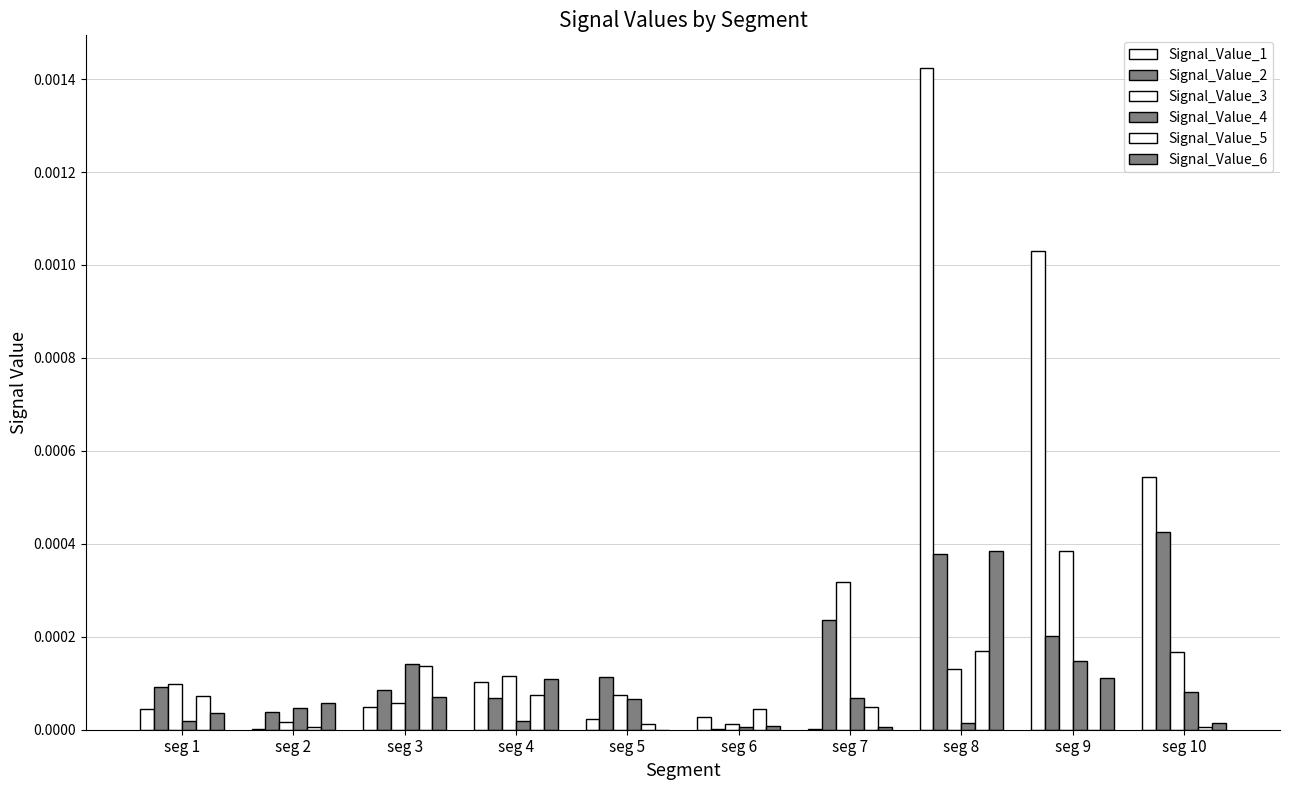

Which series has the largest total across all categories?

Signal_Value_1